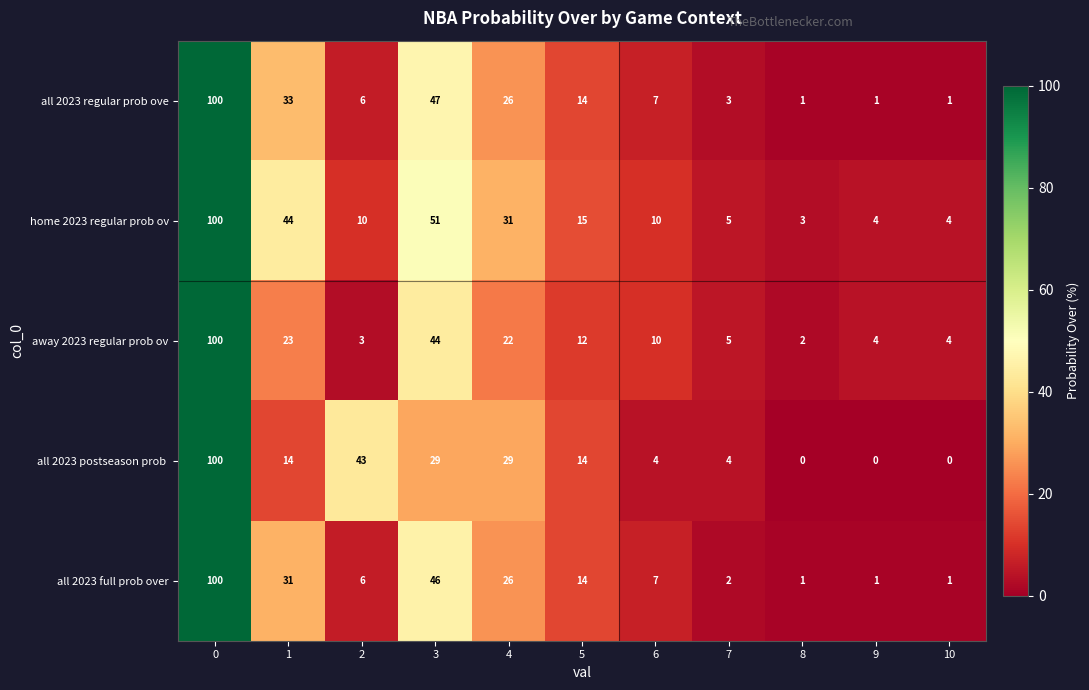

What is the difference between the maximum and minimum values in the home 2023 regular prob ov series?

97